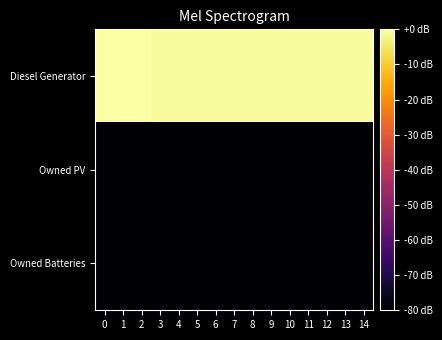

Which series has the largest range (max minus min)?

Diesel Generator